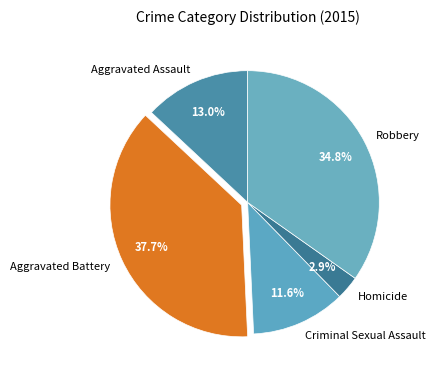

What is the ratio of the value at Criminal Sexual Assault to the value at Homicide?

4.0